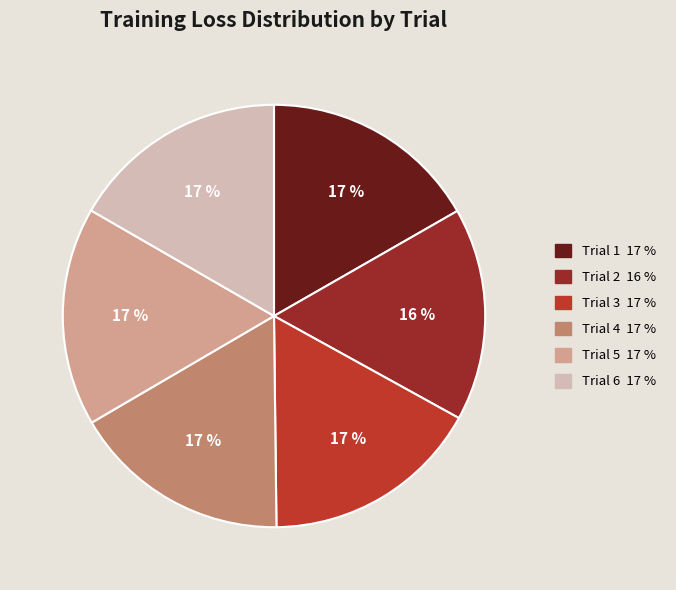

Is there any slice that represents more than half of the pie?

No